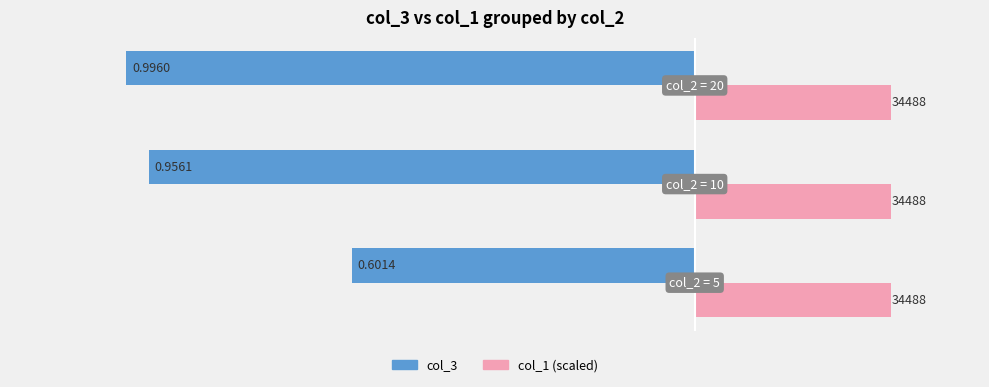

Are the bars grouped side by side (vs. stacked)?

Yes